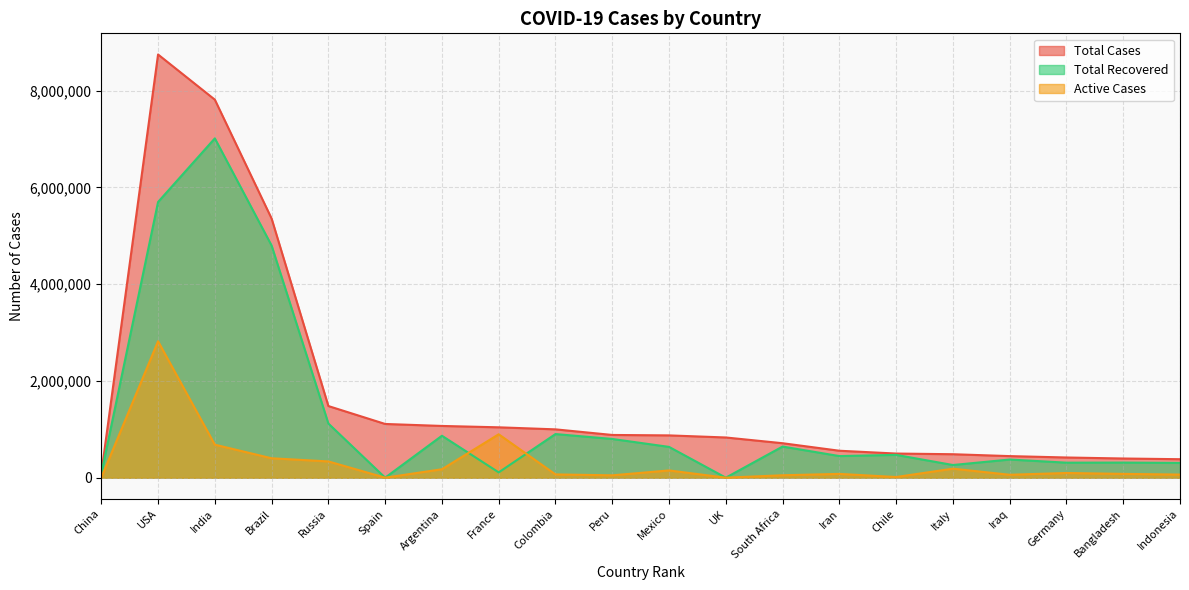

At which label does Total Recovered reach its minimum?

Spain